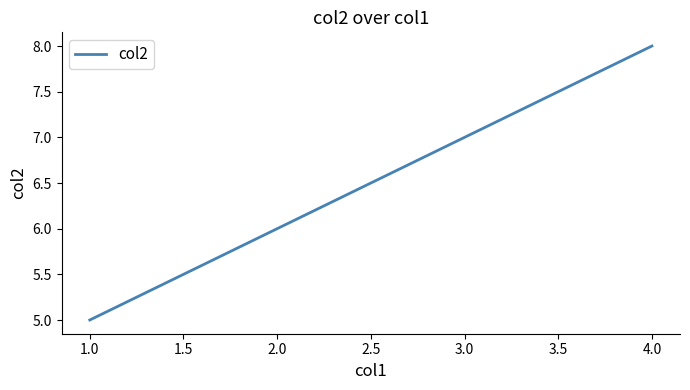

What is the ratio of the value at 4.0 to the value at 1.0?

1.6